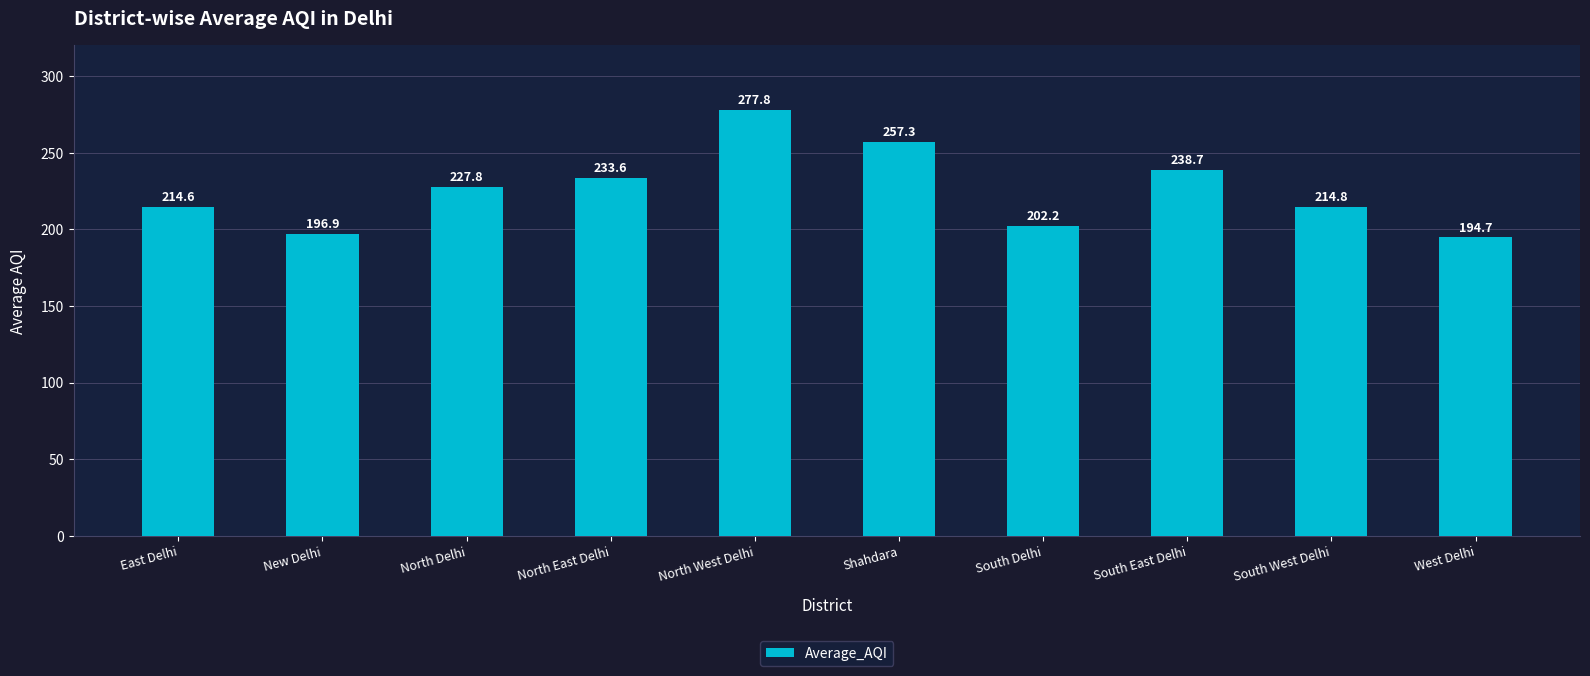

What is the smallest value displayed?

194.7